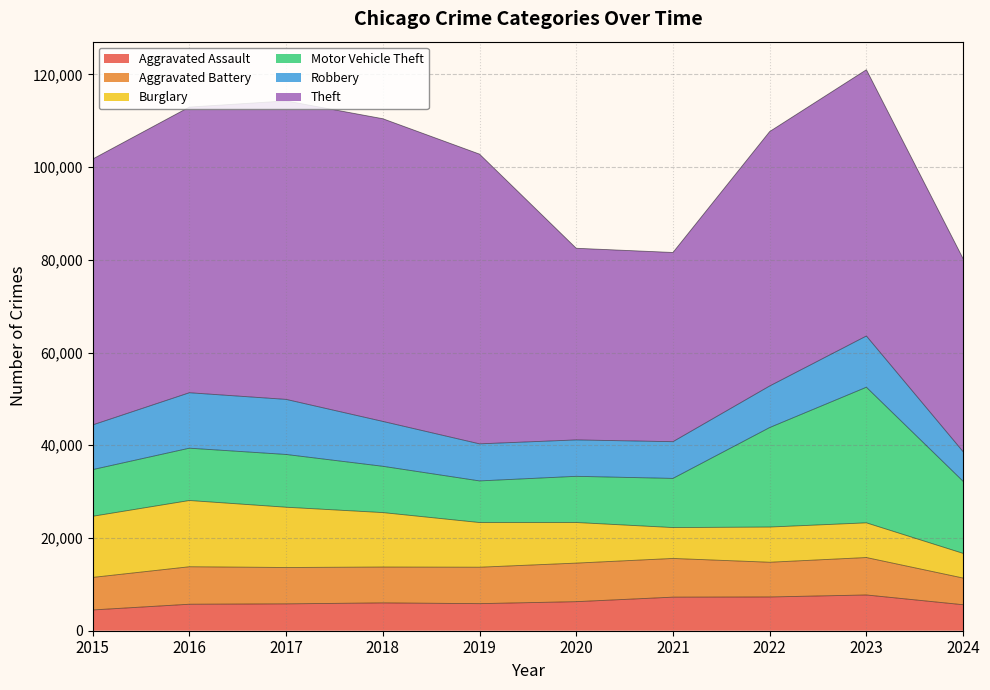

At how many categories does at least one series exceed 50192?

7